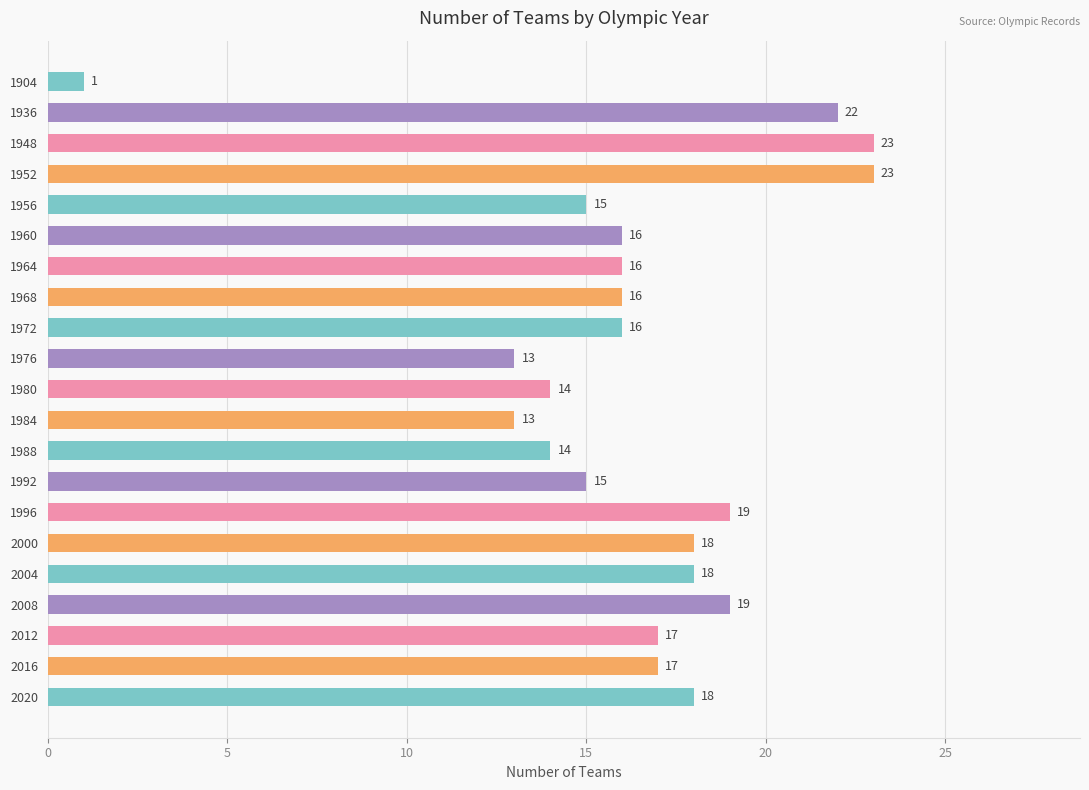

Approximately how many times larger is the value at 1972 compared to 2020?

0.9